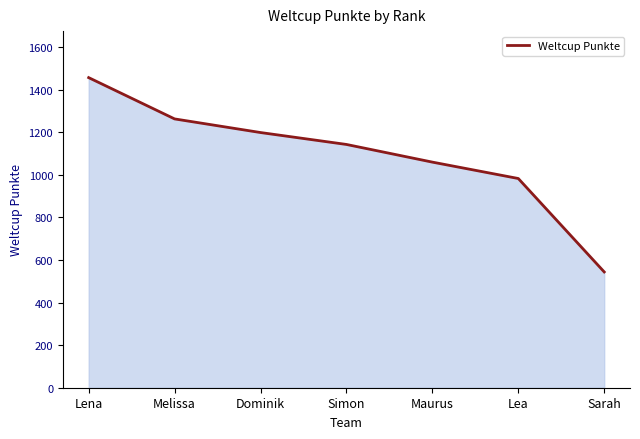

What is the change in value from Dominik to Simon?

-56